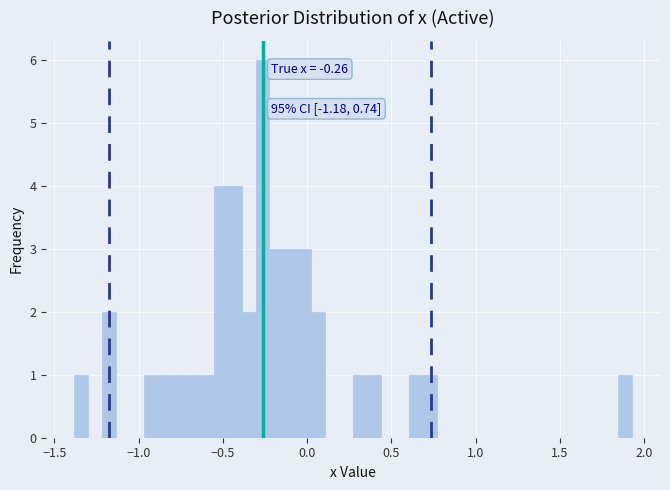

Read against the x-axis, roughly where is the centre of the tallest bar?

-0.25